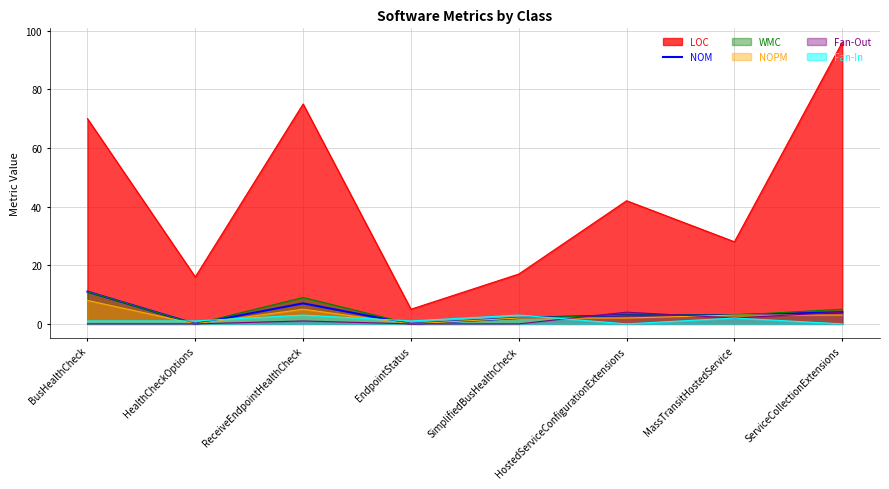

Does the chart display data point markers on the line(s)?

No